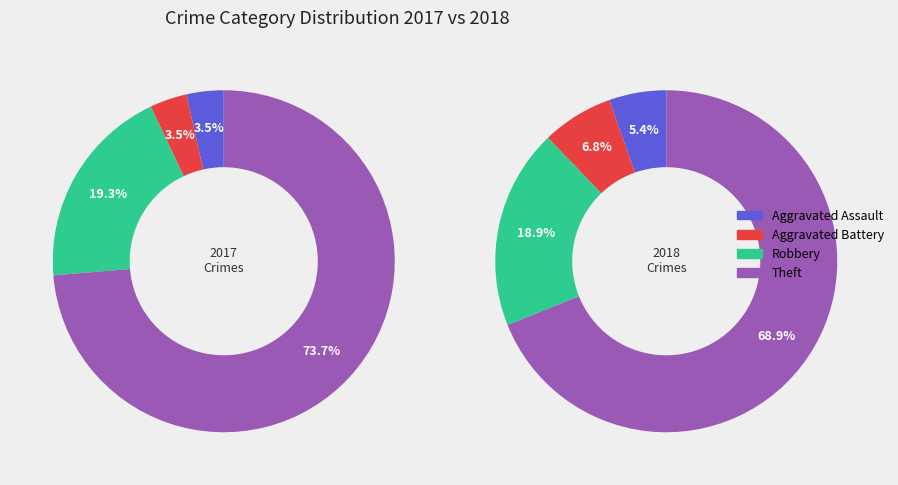

The 3 slice represents 61% of the pie. True or false?

False